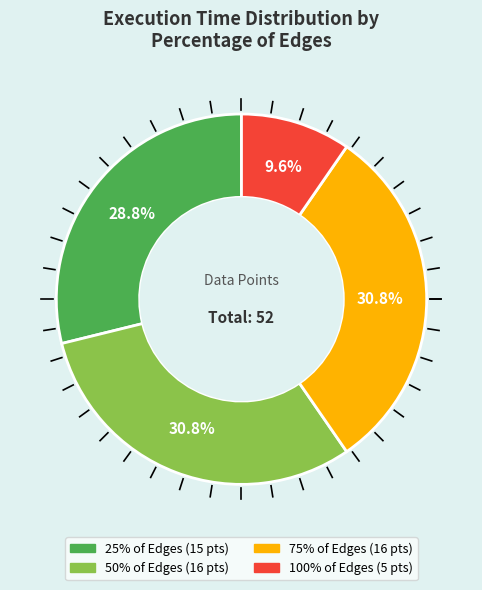

Is there any slice that represents more than half of the pie?

No